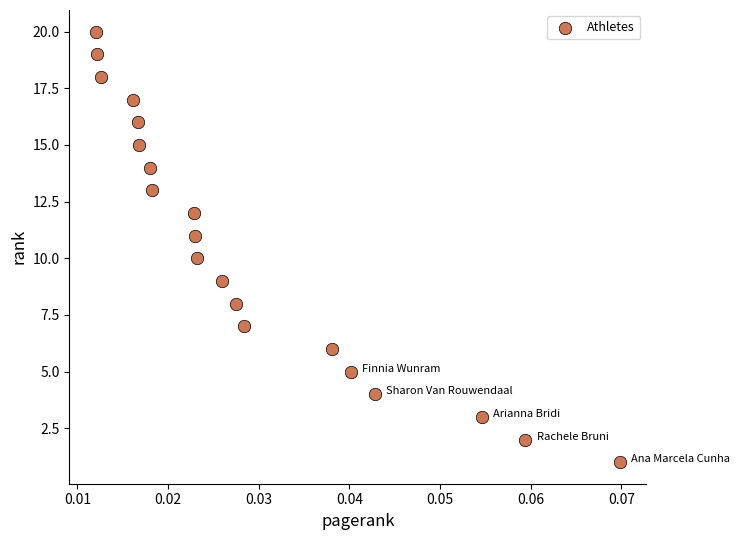

What is the range of Y values (max minus min)?

19